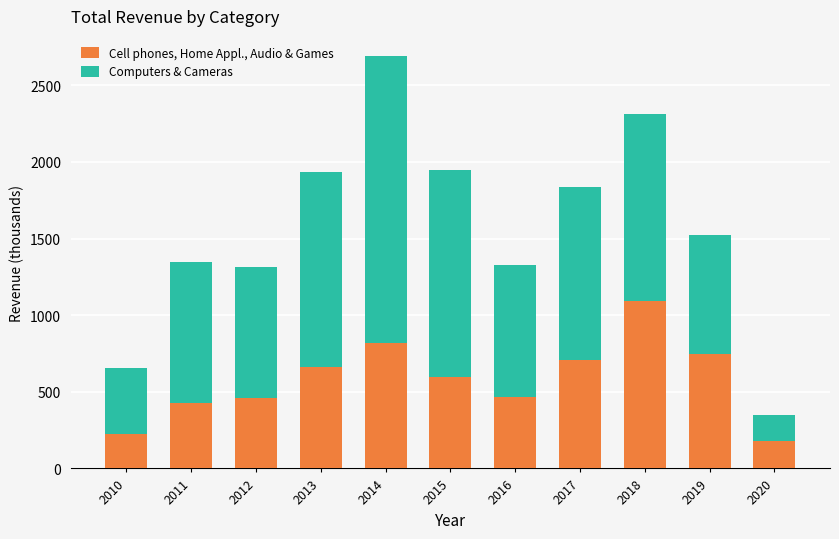

Is it true that Cell phones, Home Appl., Audio & Games equals 180.1 at 2020?

True